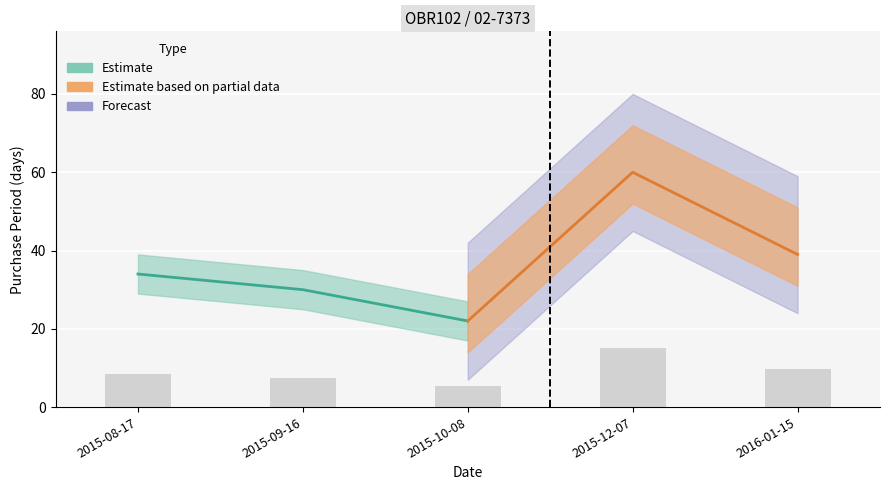

What is the average value?

9.2